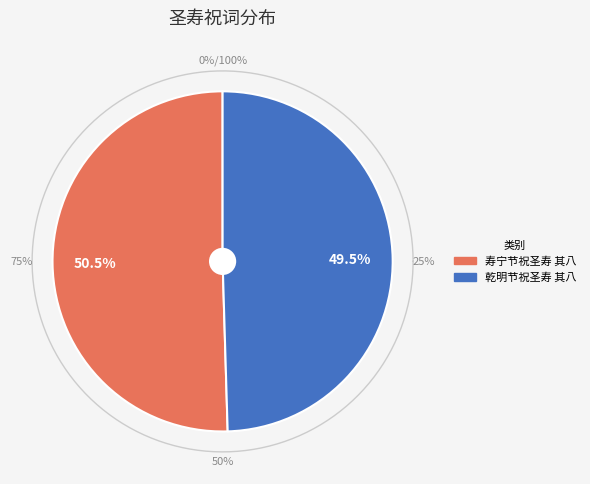

Rank the categories by value from highest to lowest.

寿宁节祝圣寿 其八, 乾明节祝圣寿 其八